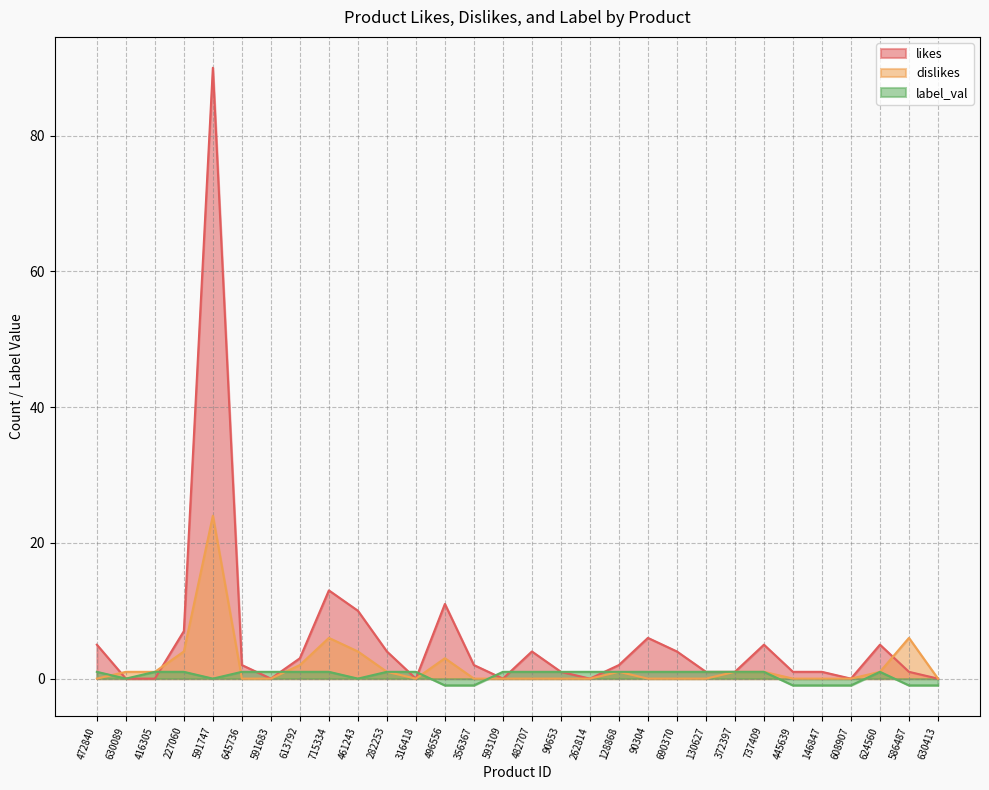

What is the average value of the likes series?

6